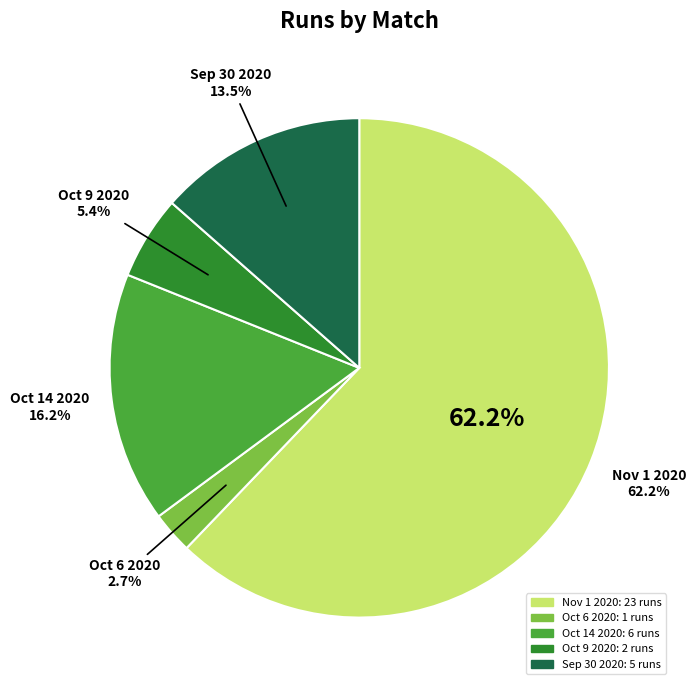

Does Oct 9 2020 represent more than half of the total?

No